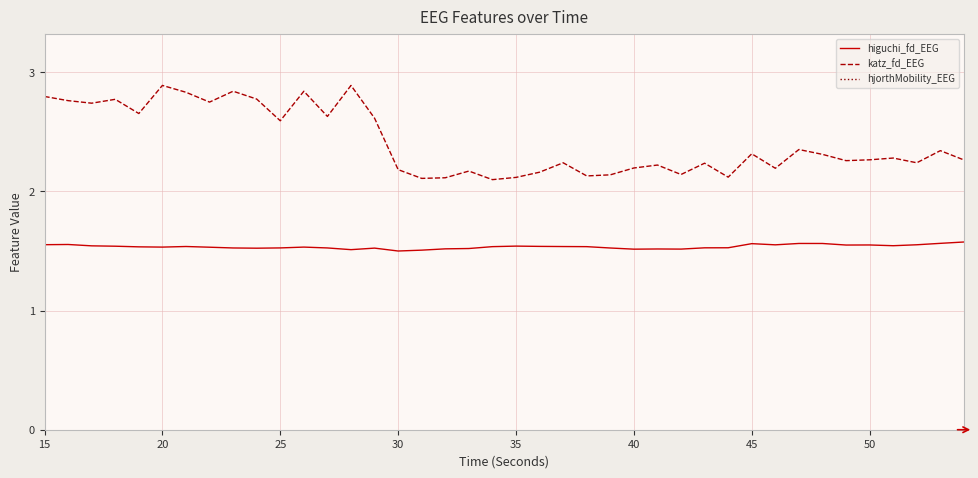

What is the highest value of the hjorthMobility_EEG series?

6.7